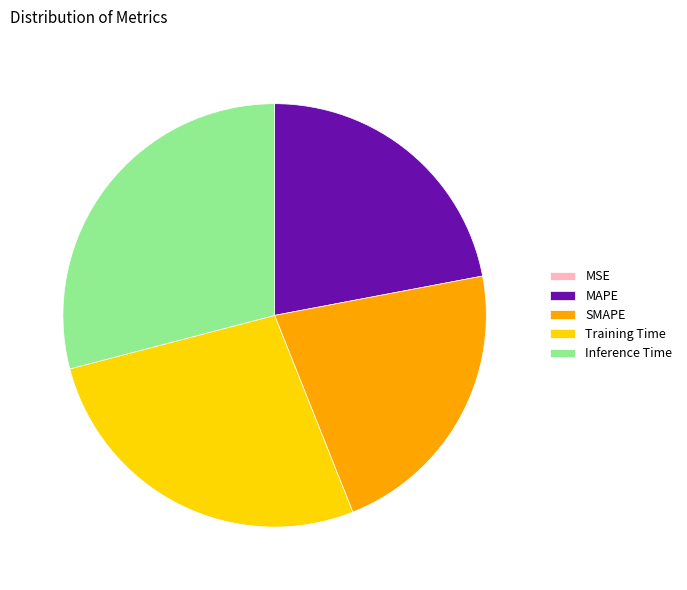

True or false: SMAPE accounts for 22% of the total.

True